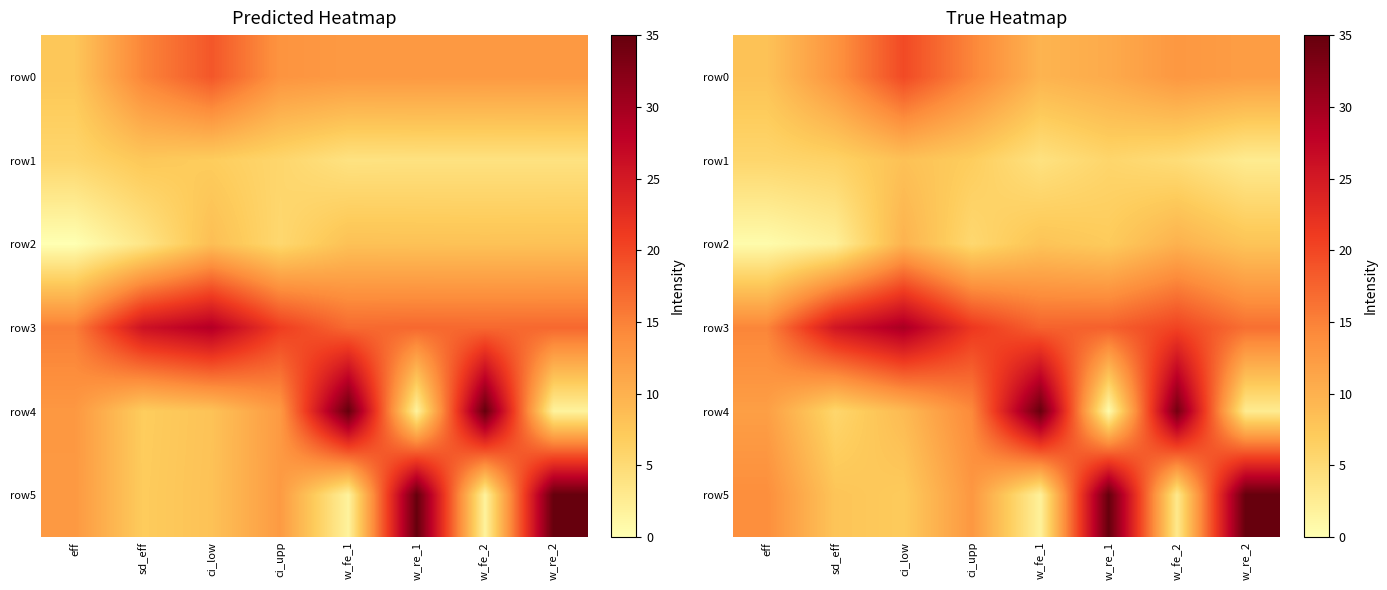

Rank the series by their maximum value, from highest to lowest.

row5, row4, row3, row0, row2, row1